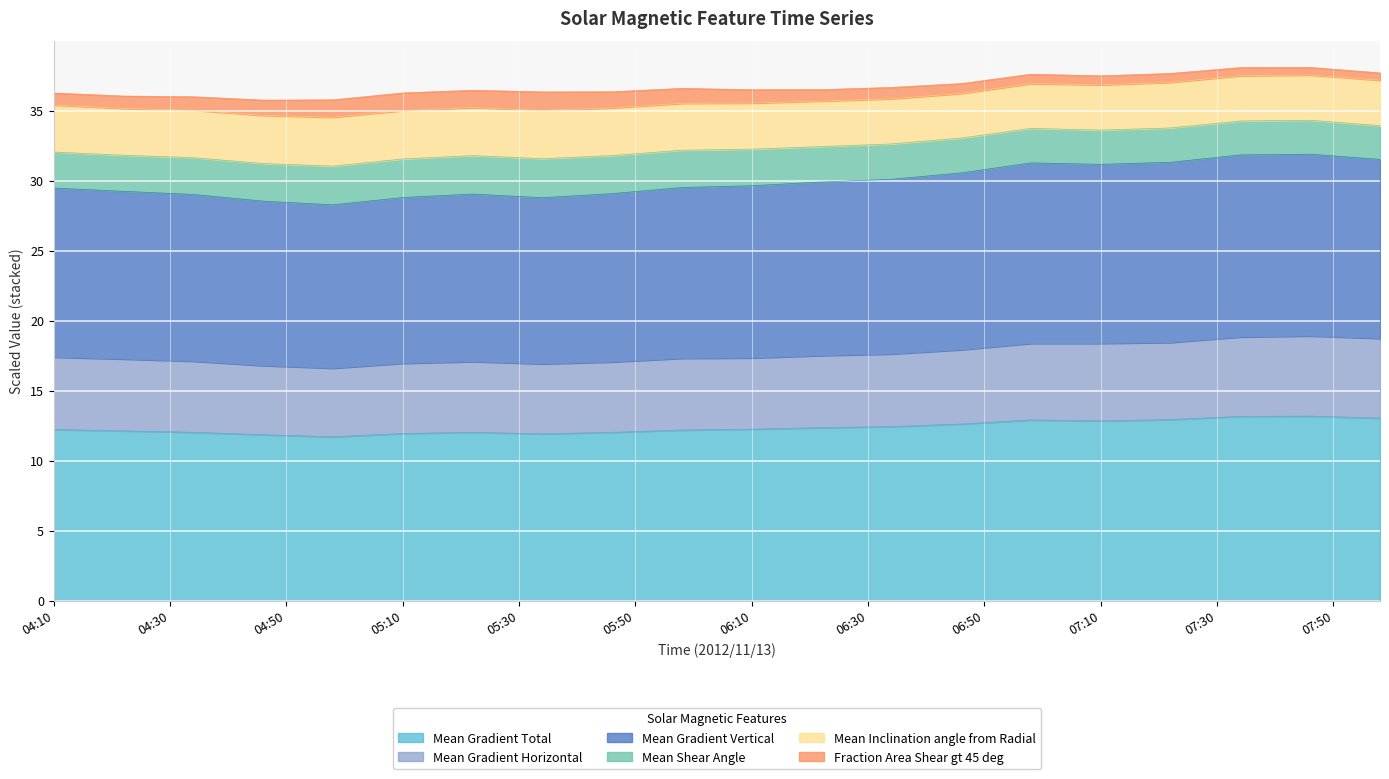

Which label corresponds to the smallest value in the chart?

2012/11/13 04:58